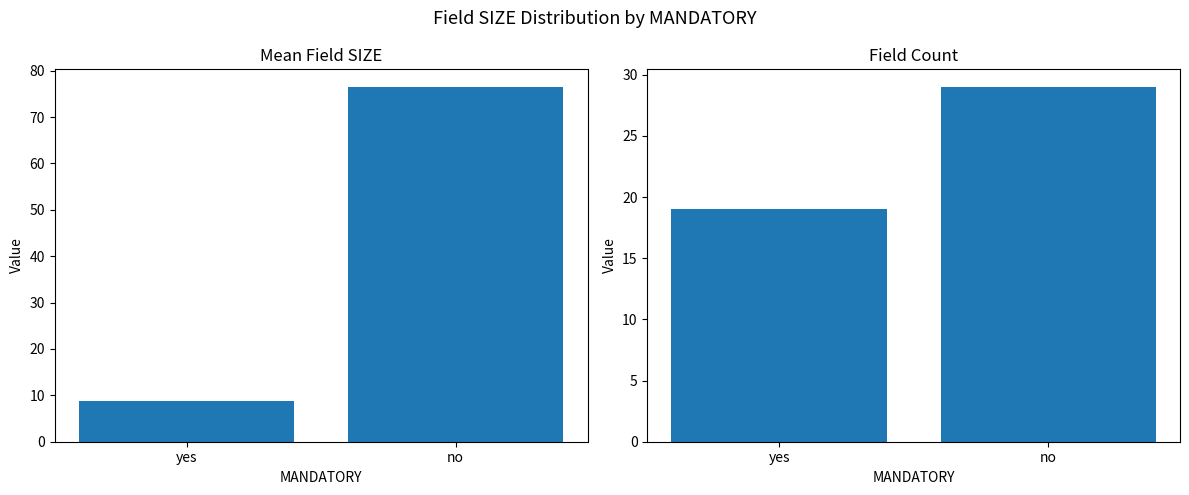

Which label corresponds to the largest value in the chart?

no